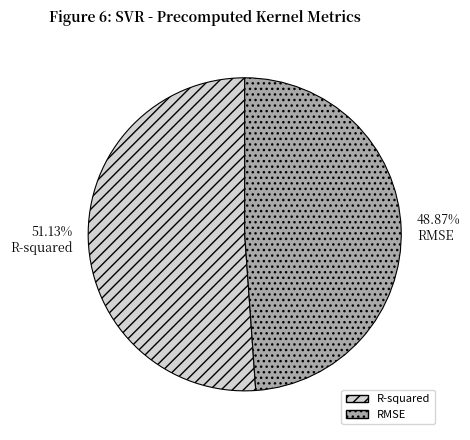

Which category has the smallest portion of the pie?

RMSE